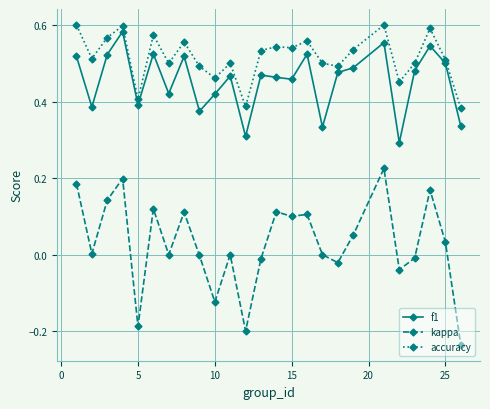

Which series has the largest total across all categories?

accuracy